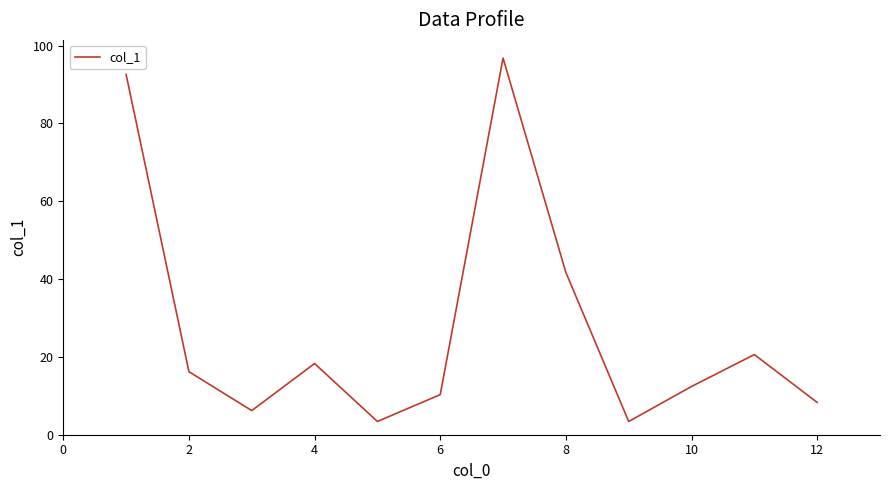

What is the smallest value displayed?

3.4